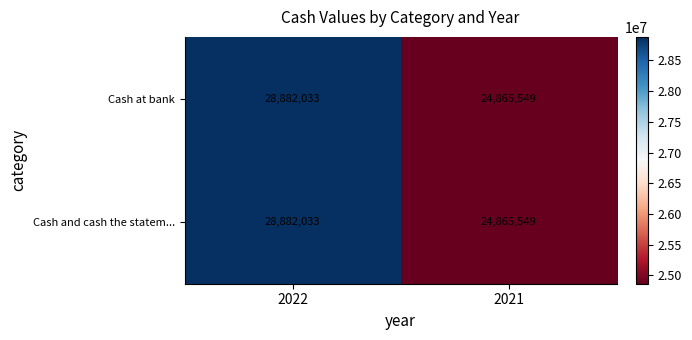

At which category is the sum across all series the highest?

2022